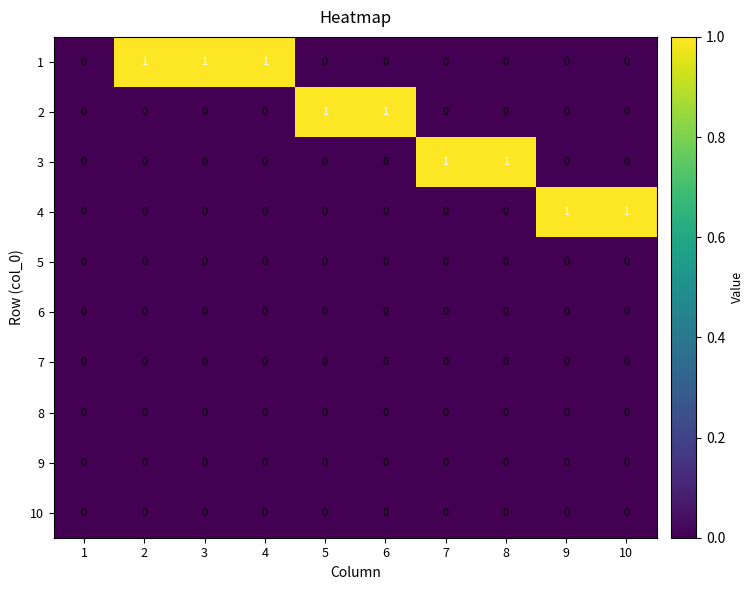

Is it true that 6 equals 0 at 6?

True